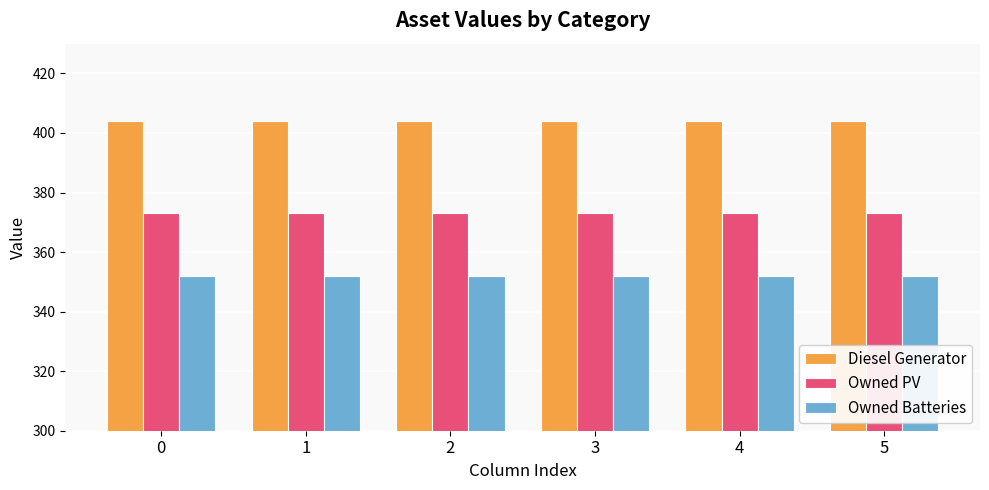

What is the smallest value displayed?

352